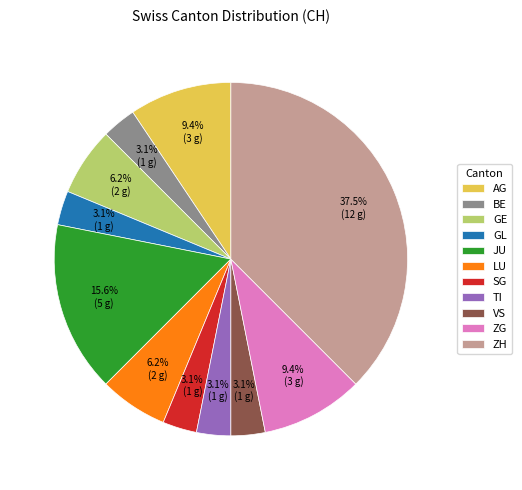

What is the largest slice in the pie chart?

ZH